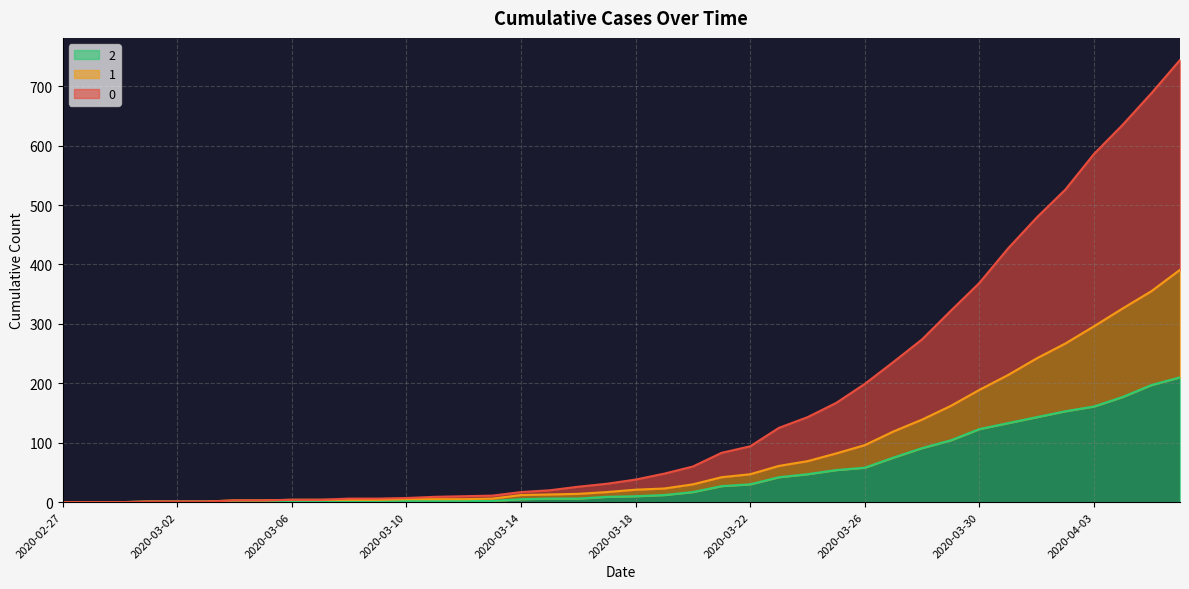

True or false: 0 and 2 intersect in this chart.

False